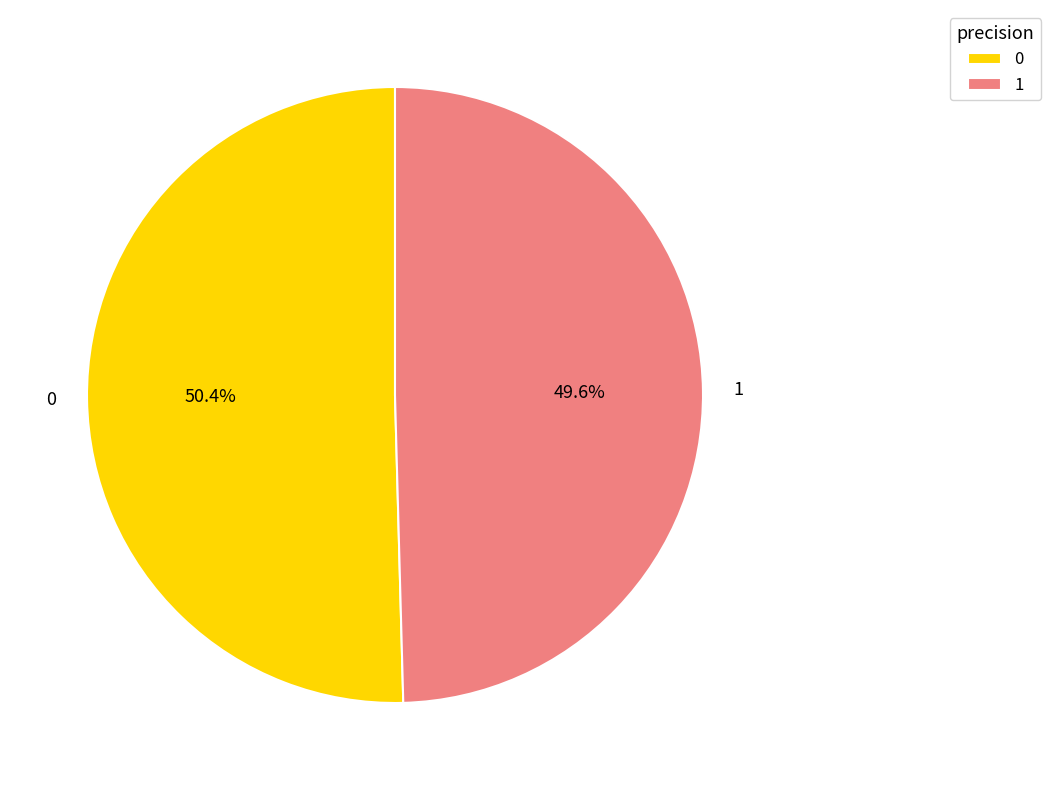

To the nearest percent, what percentage of the pie is 0?

50%